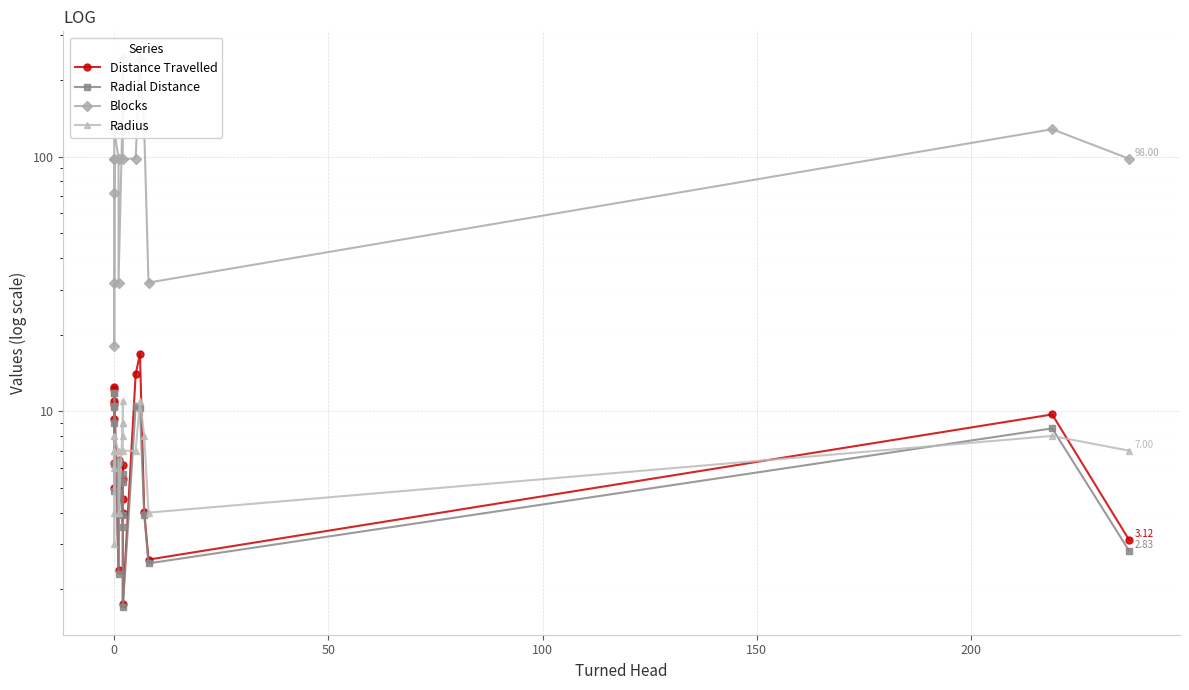

What is the sum of all Radius values?

143.0